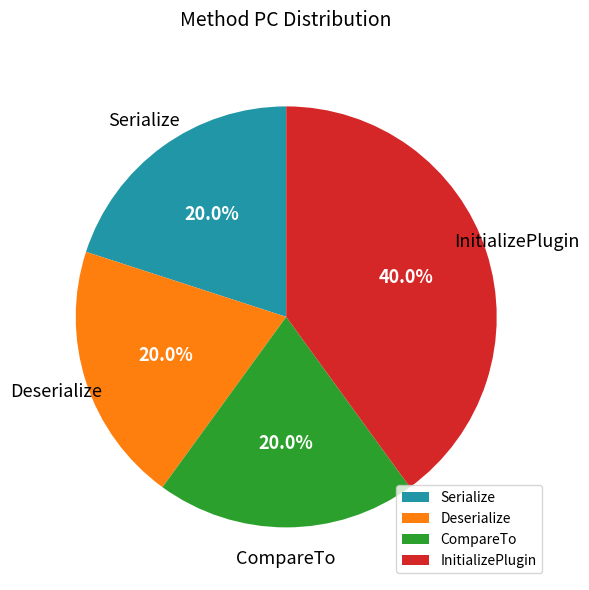

Does Serialize represent more than half of the total?

No